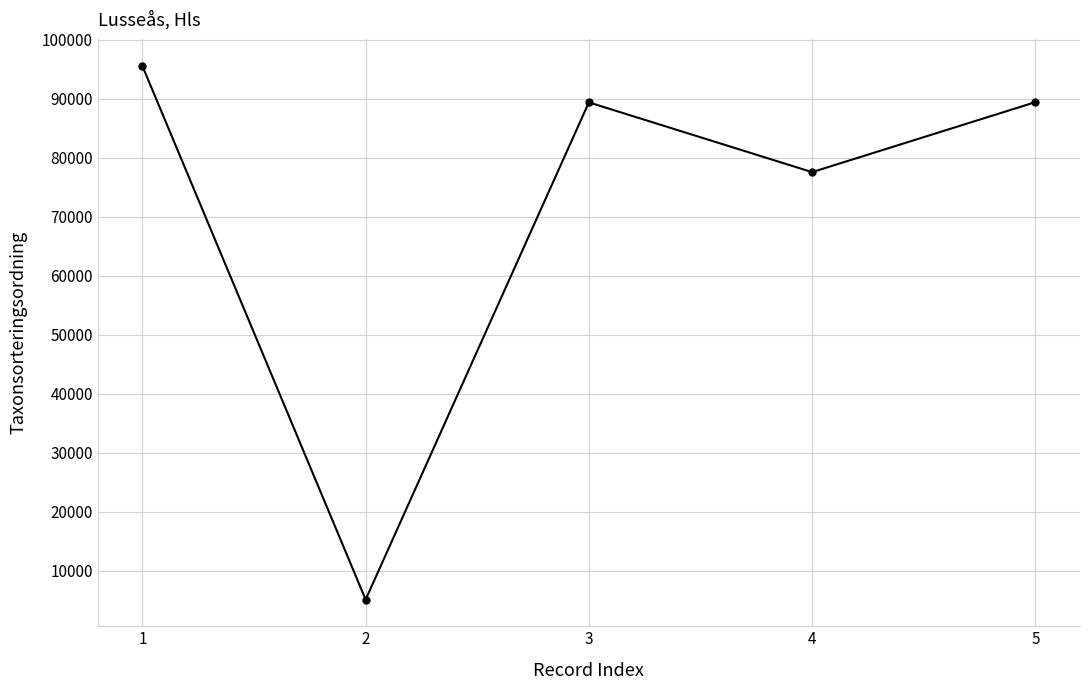

Which label corresponds to the largest value in the chart?

1